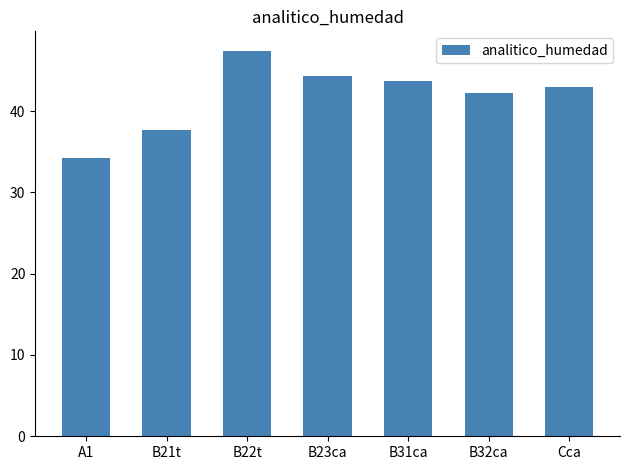

How many series are shown in this chart?

1